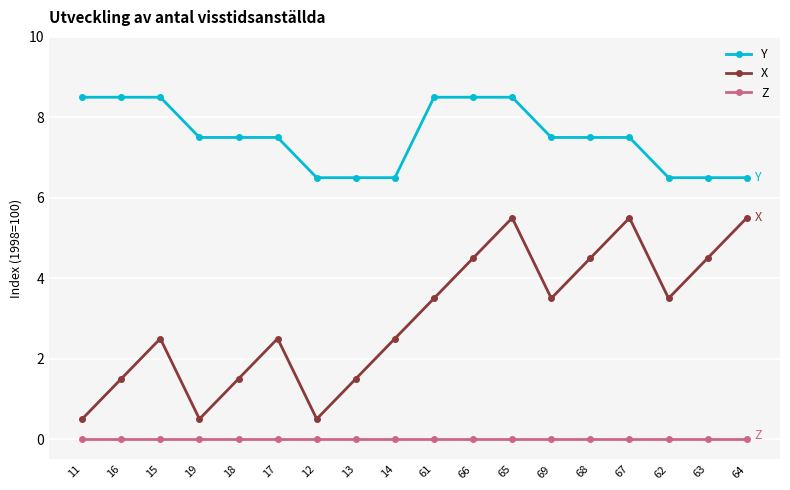

What is the total value across all series at 69?

11.0